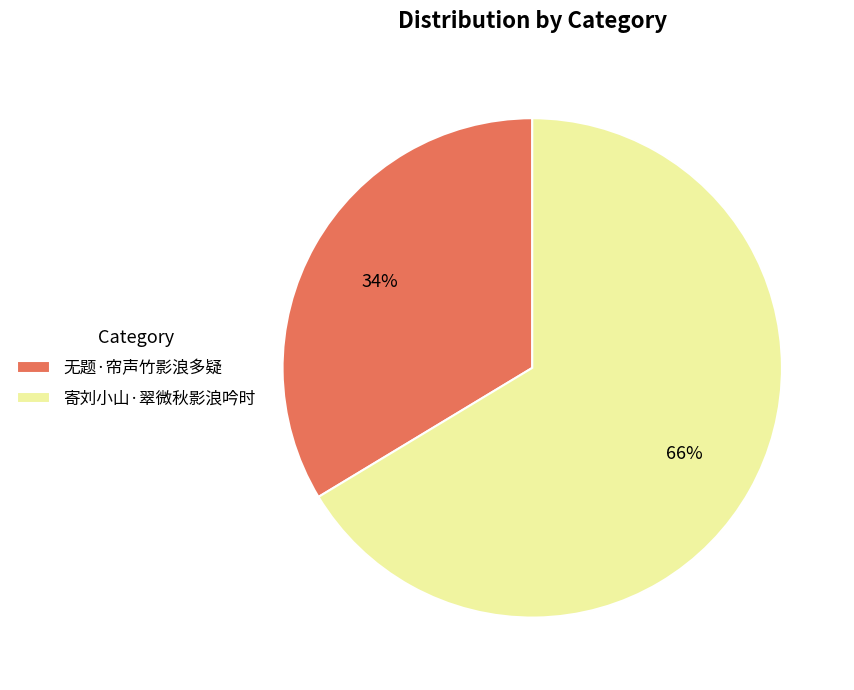

True or false: 寄刘小山·翠微秋影浪吟时 accounts for 73% of the total.

False